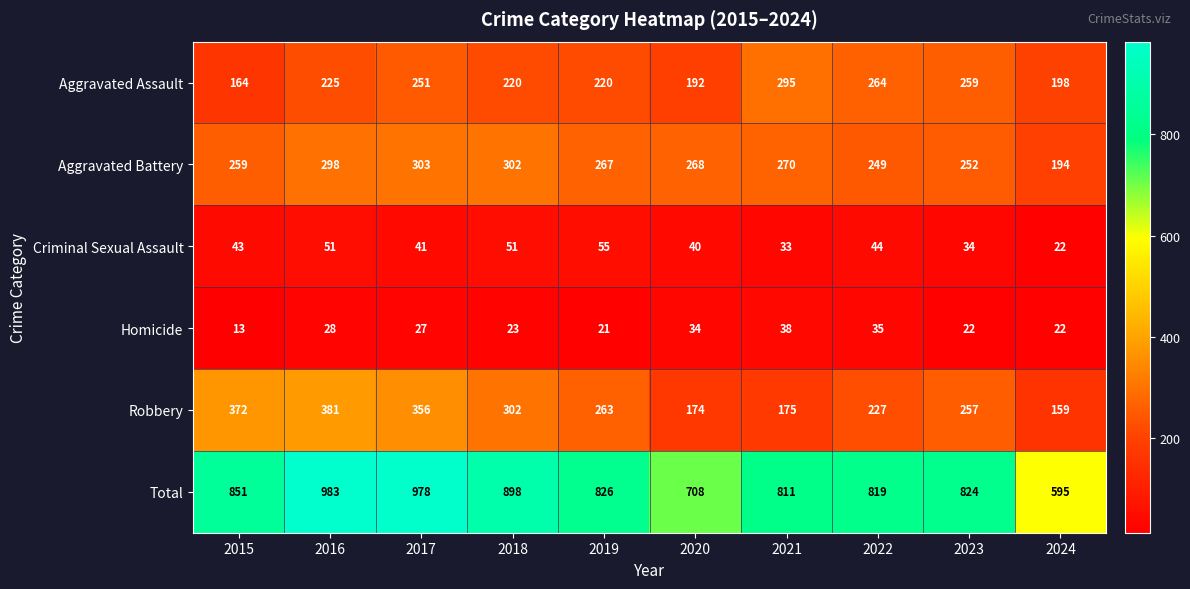

Where is Criminal Sexual Assault nearest to the value 38?

2020